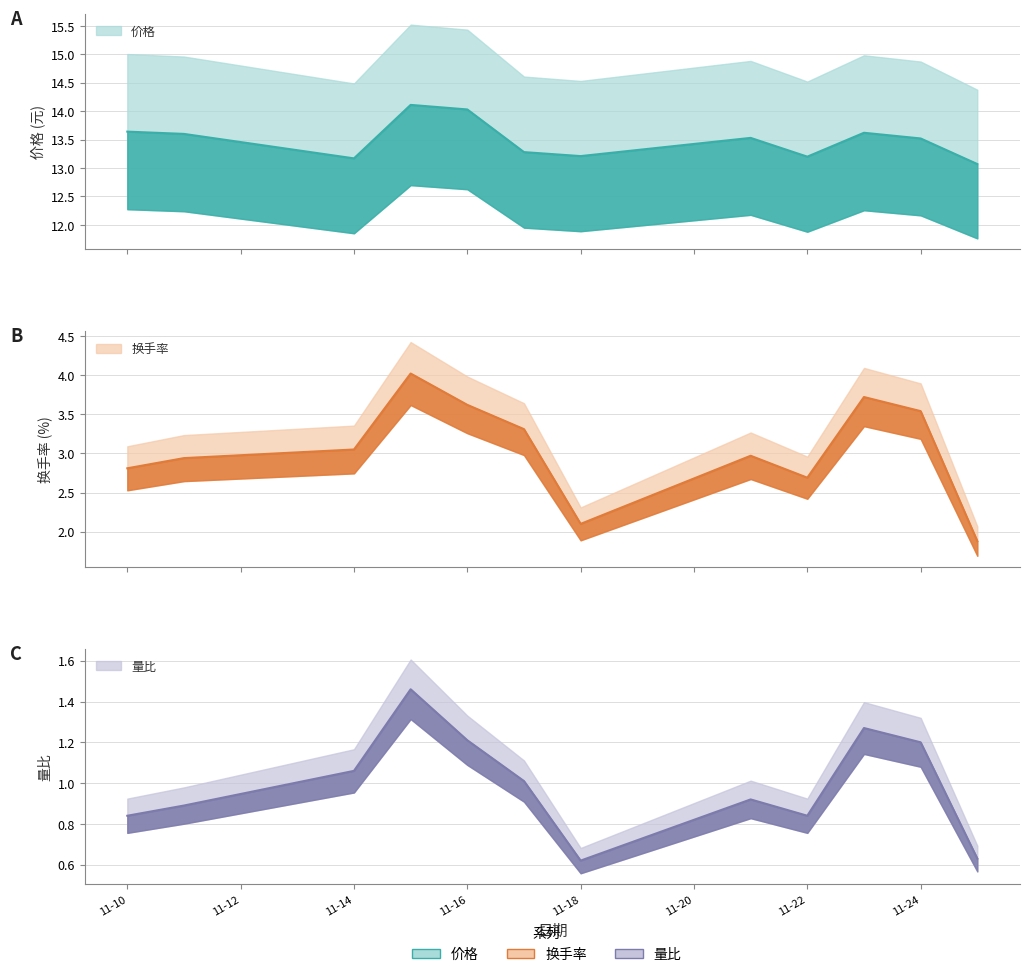

Rank the categories by 量比 value from lowest to highest.

2022-11-18, 2022-11-25, 2022-11-10, 2022-11-22, 2022-11-11, 2022-11-21, 2022-11-17, 2022-11-14, 2022-11-24, 2022-11-16, 2022-11-23, 2022-11-15